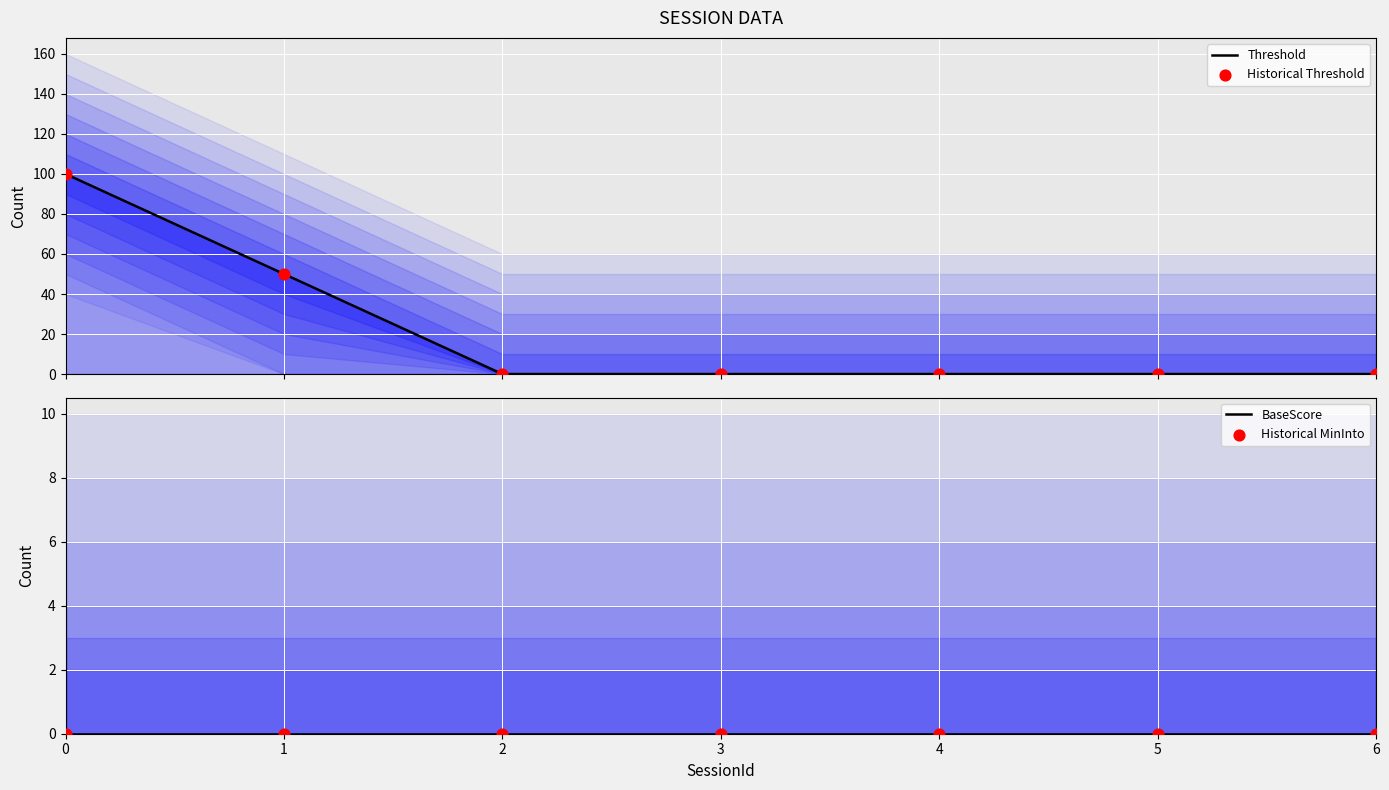

Which series reaches the maximum Y coordinate?

Threshold